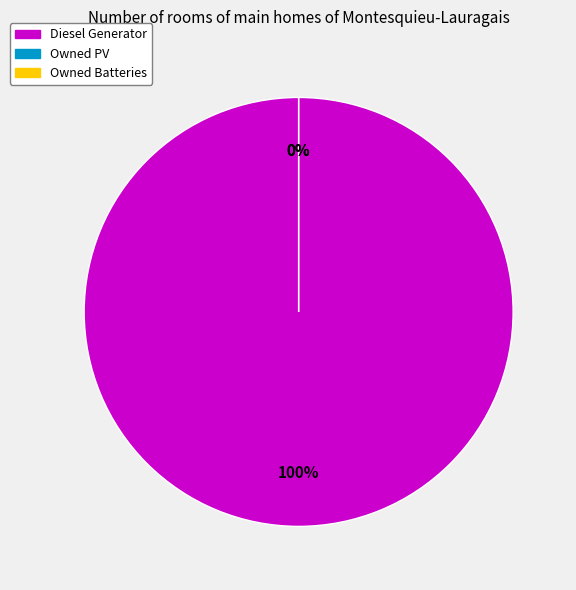

How many slices are in this pie chart?

3